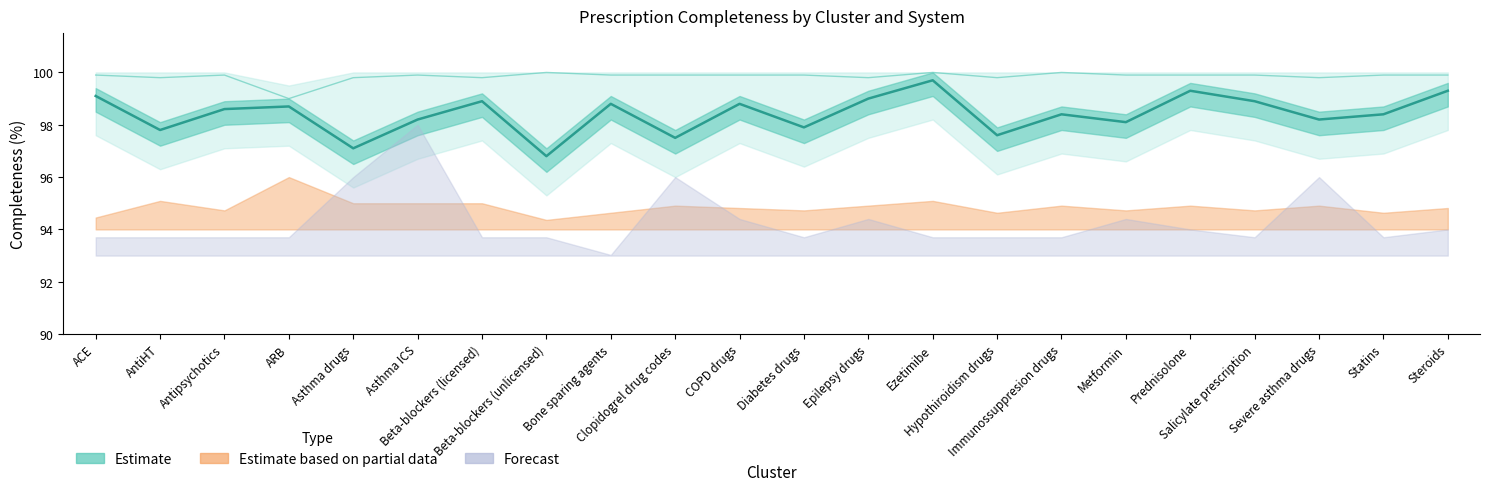

Does the chart display data point markers on the line(s)?

No